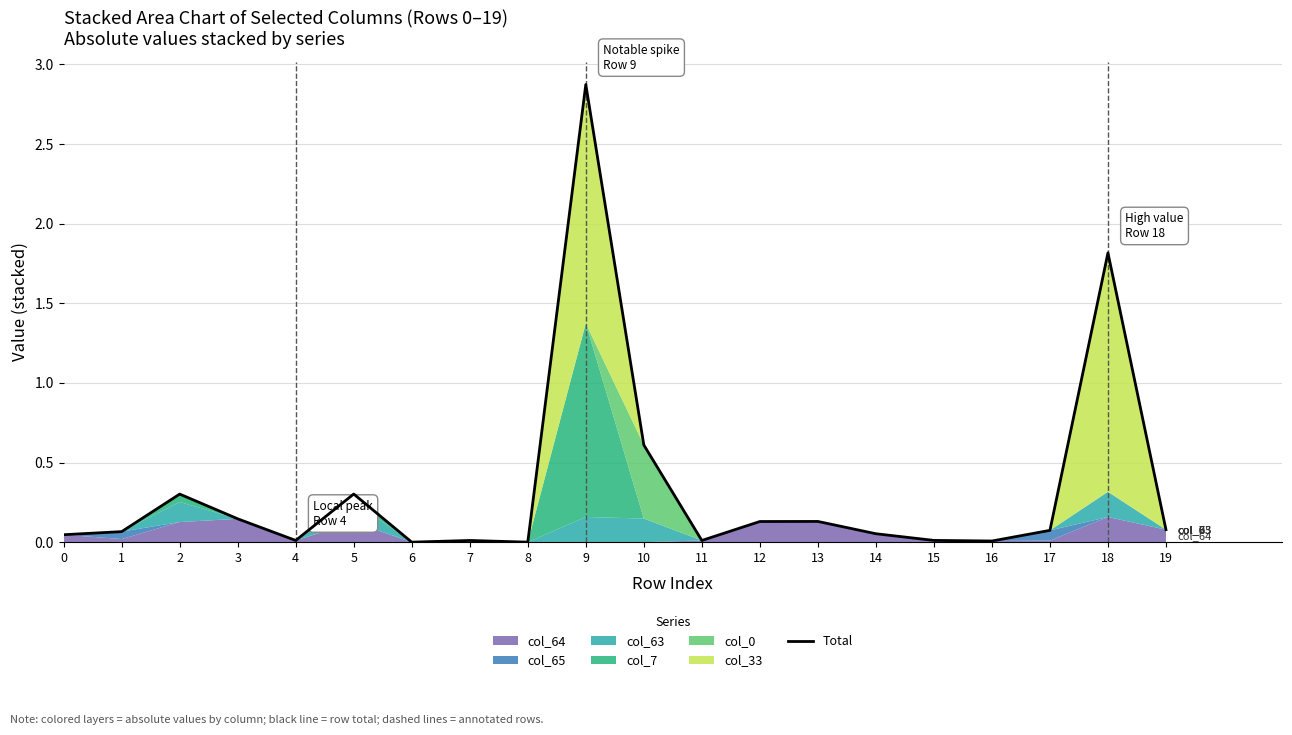

List the labels in order of value, smallest first.

6, 8, 16, 11, 7, 4, 15, 0, 14, 1, 17, 19, 12, 13, 3, 2, 5, 10, 18, 9